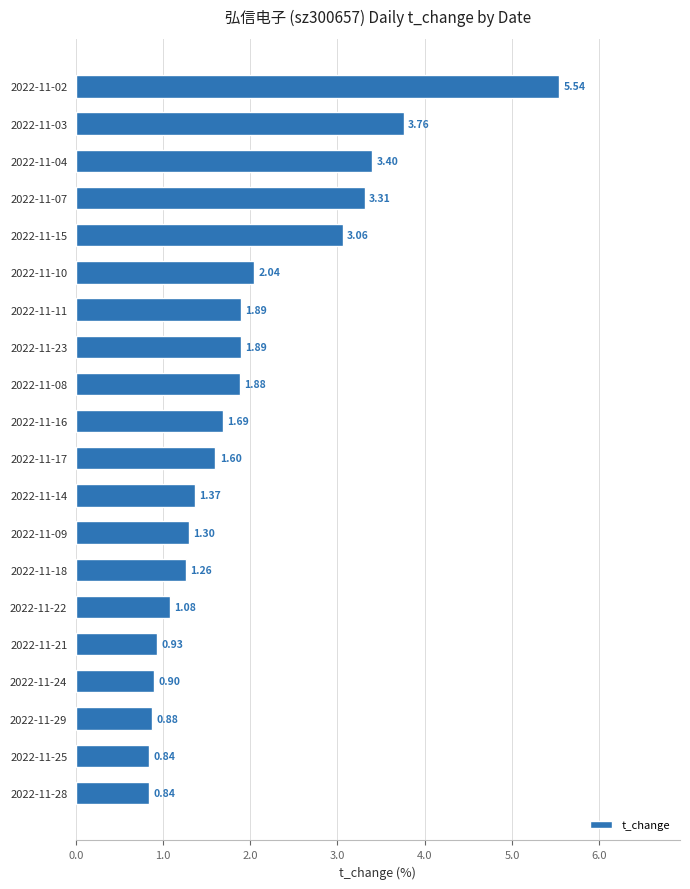

What is the change in value from 2022-11-17 to 2022-11-07?

+1.7